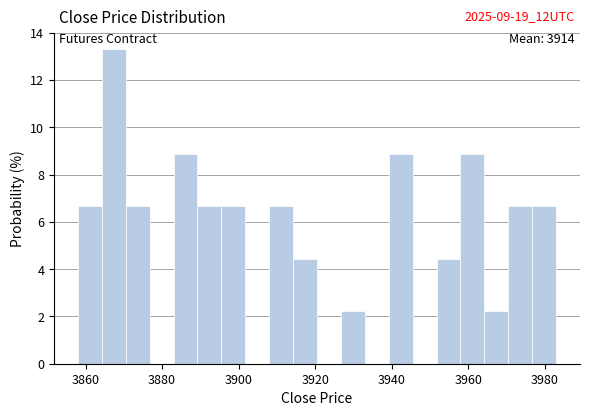

Read against the x-axis, roughly where is the centre of the tallest bar?

3868